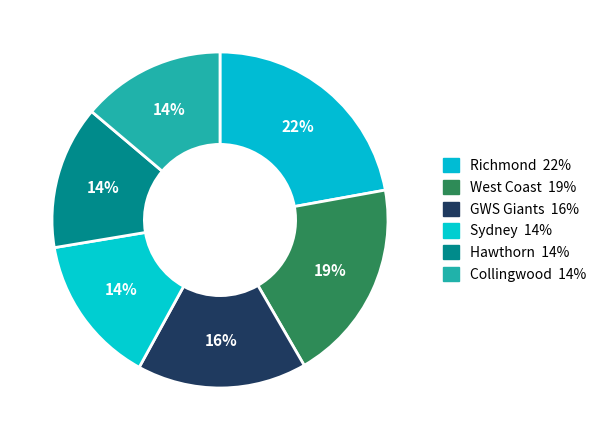

Is there a majority slice in this chart?

No